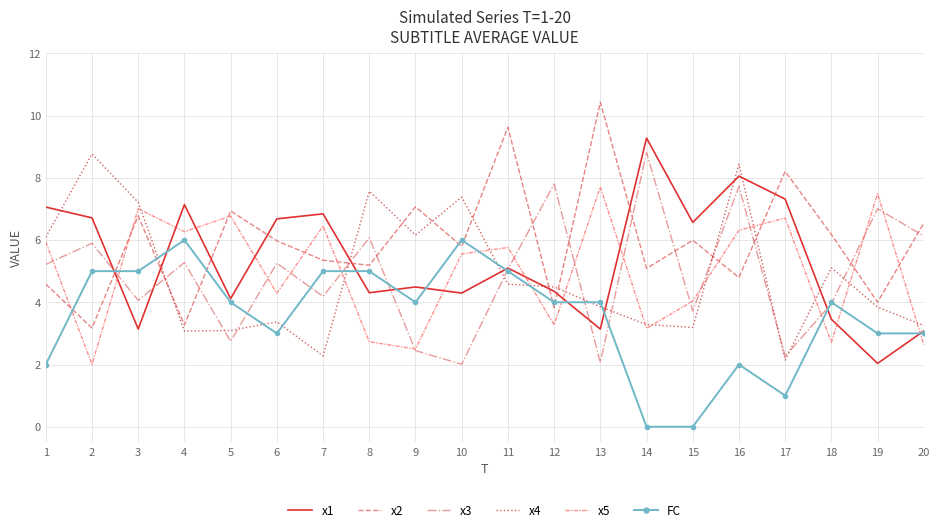

List the series in order of their peak value, lowest first.

FC, x5, x4, x3, x1, x2